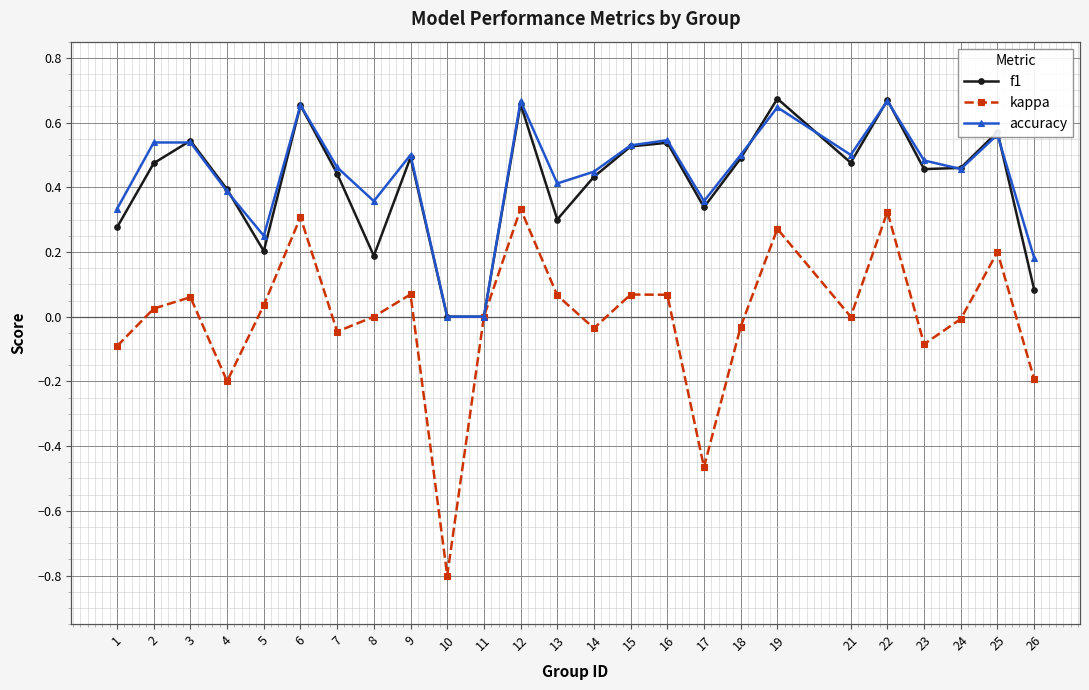

What is the minimum value shown in the chart?

-0.8